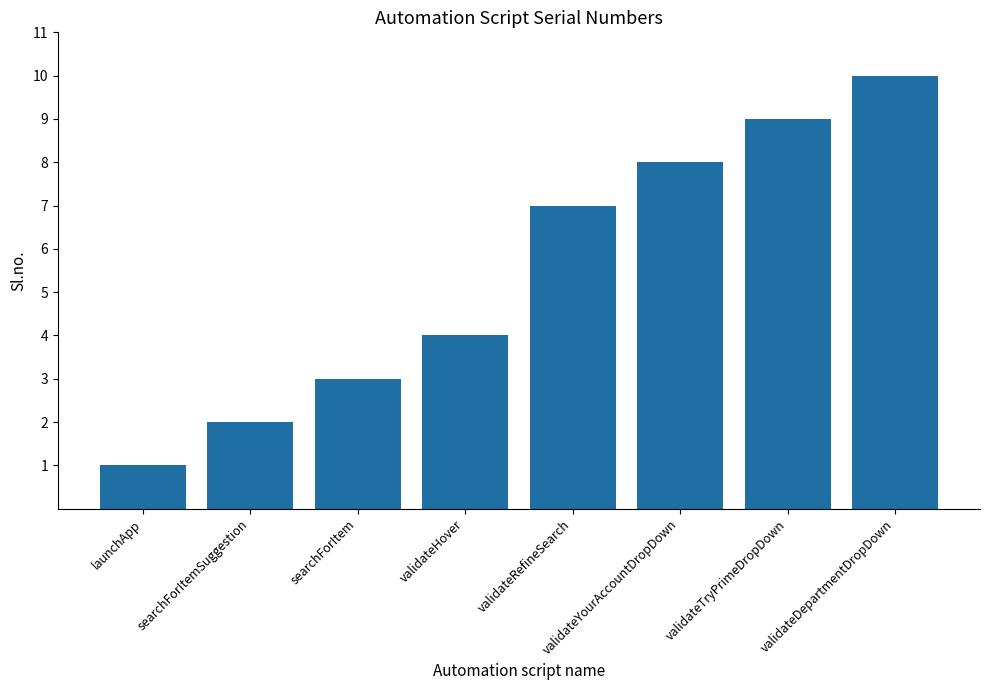

What is the difference between the maximum and minimum values?

9